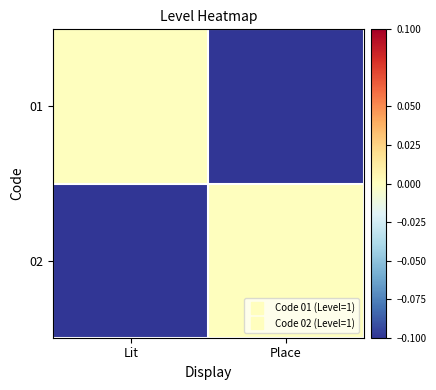

Rank the series by their maximum value, from lowest to highest.

01, 02